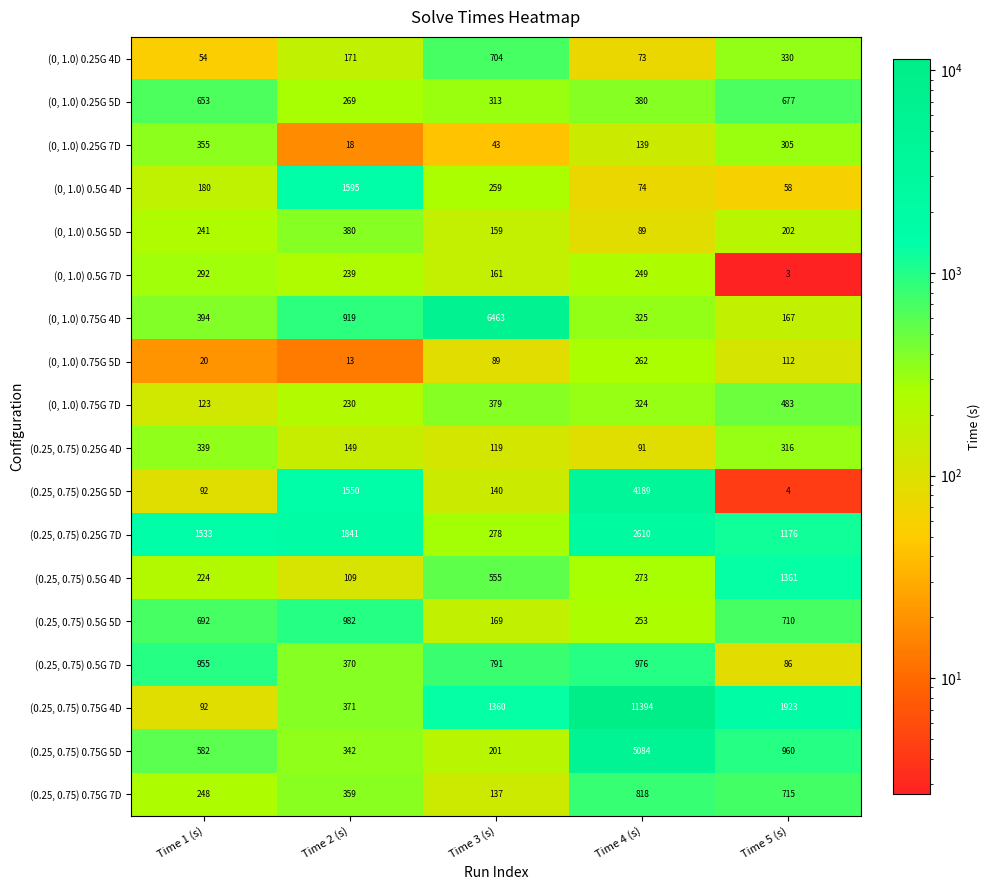

Rank the series at Time 4 (s) from highest to lowest value.

(0.25, 0.75) 0.75G 4D, (0.25, 0.75) 0.75G 5D, (0.25, 0.75) 0.25G 5D, (0.25, 0.75) 0.25G 7D, (0.25, 0.75) 0.5G 7D, (0.25, 0.75) 0.75G 7D, (0, 1.0) 0.25G 5D, (0, 1.0) 0.75G 4D, (0, 1.0) 0.75G 7D, (0.25, 0.75) 0.5G 4D, (0, 1.0) 0.75G 5D, (0.25, 0.75) 0.5G 5D, (0, 1.0) 0.5G 7D, (0, 1.0) 0.25G 7D, (0.25, 0.75) 0.25G 4D, (0, 1.0) 0.5G 5D, (0, 1.0) 0.5G 4D, (0, 1.0) 0.25G 4D